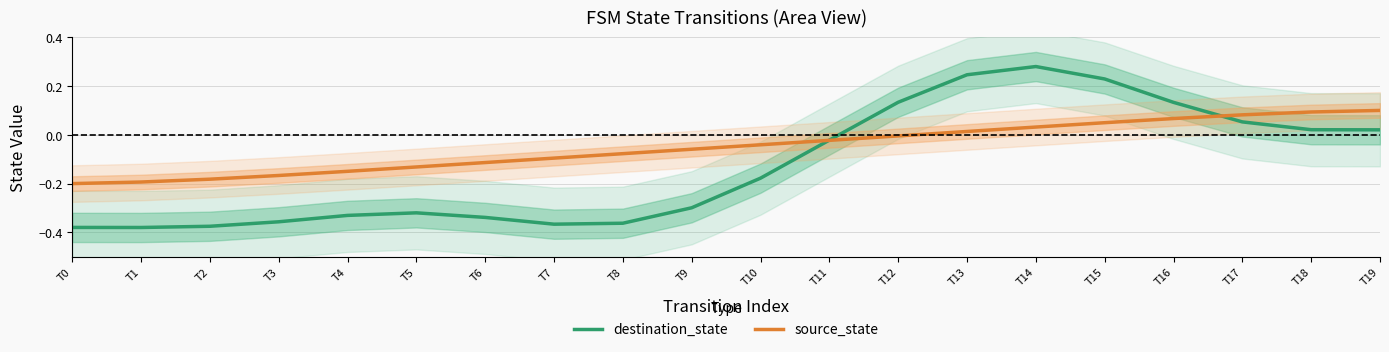

What is the sum of all destination_state values?

-2.6